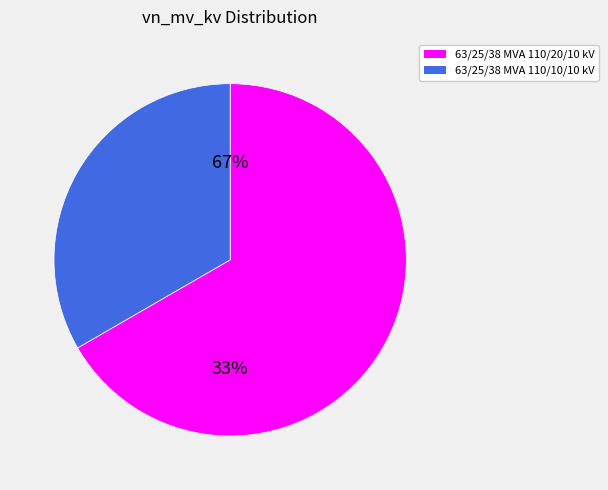

Rank the categories by value from lowest to highest.

63/25/38 MVA 110/10/10 kV, 63/25/38 MVA 110/20/10 kV